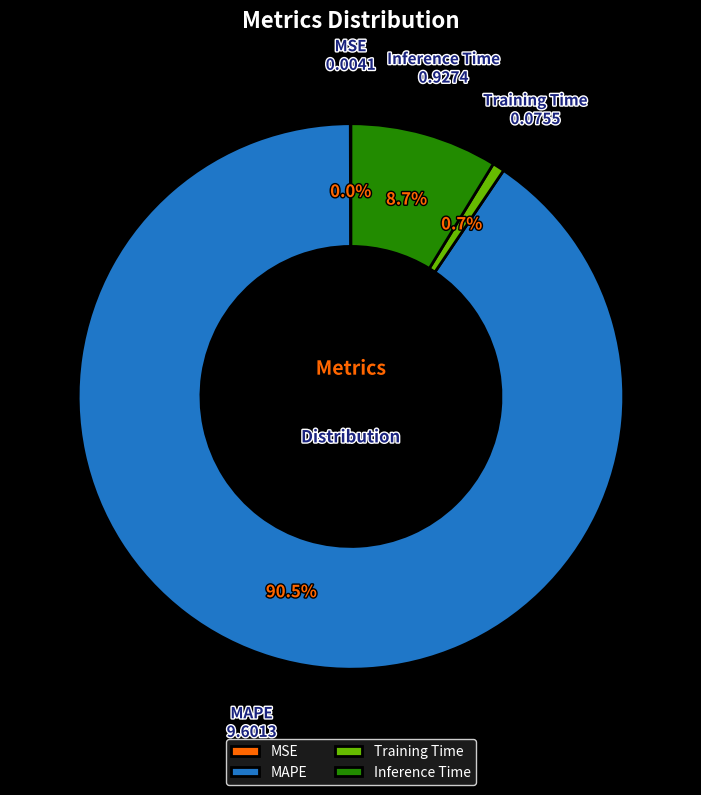

True or false: Inference Time accounts for 3% of the total.

False